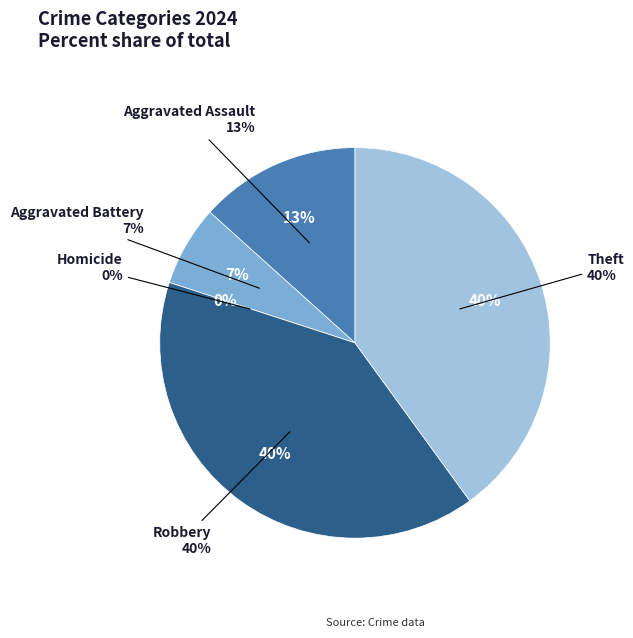

Which has a higher value, Aggravated Assault or Aggravated Battery?

Aggravated Assault